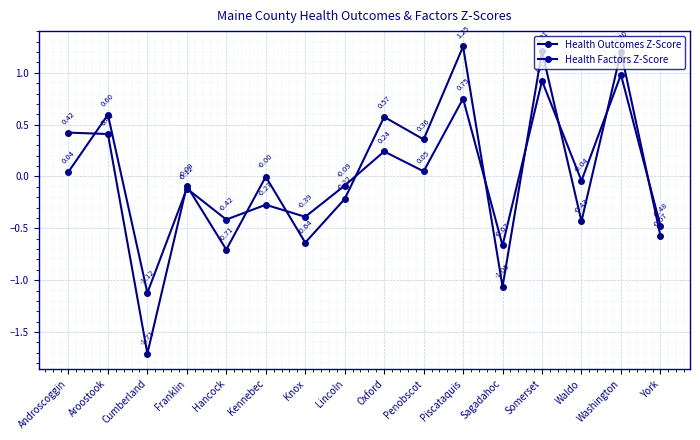

Rank the categories by Health Factors Z-Score value from lowest to highest.

Cumberland, Sagadahoc, York, Hancock, Knox, Kennebec, Franklin, Lincoln, Waldo, Androscoggin, Penobscot, Oxford, Aroostook, Piscataquis, Somerset, Washington